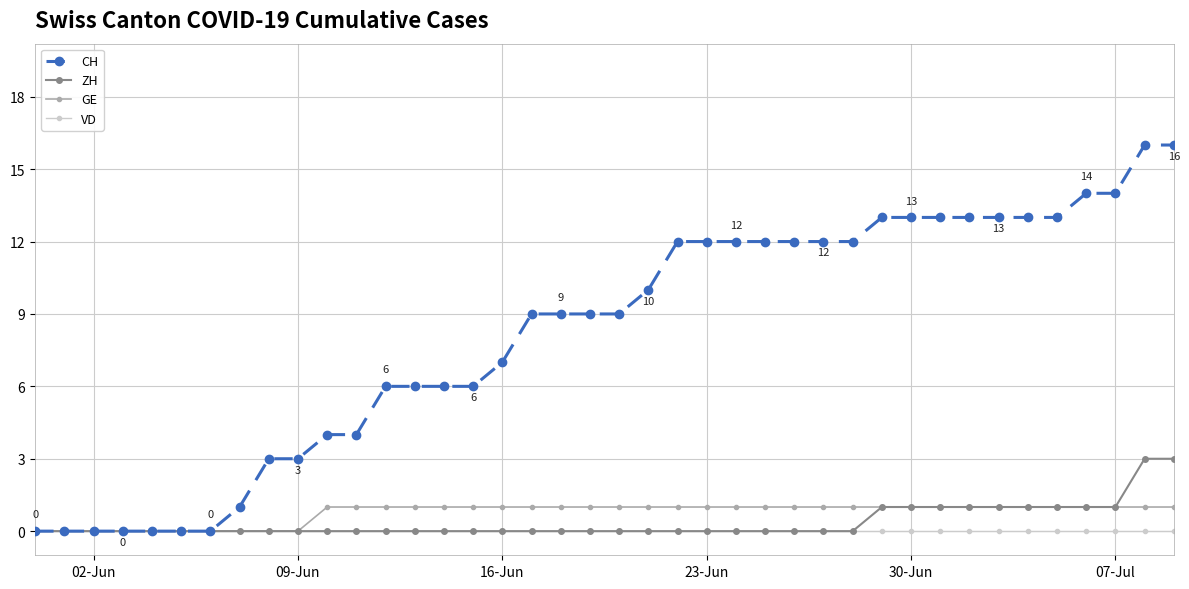

At how many categories does at least one series exceed 8?

23